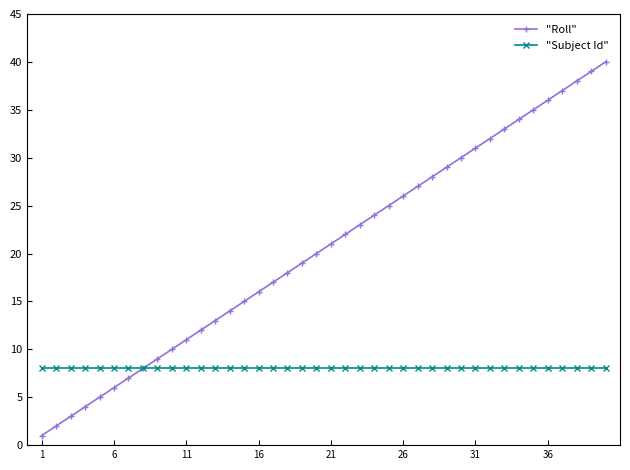

Which series has the largest range (max minus min)?

"Roll"